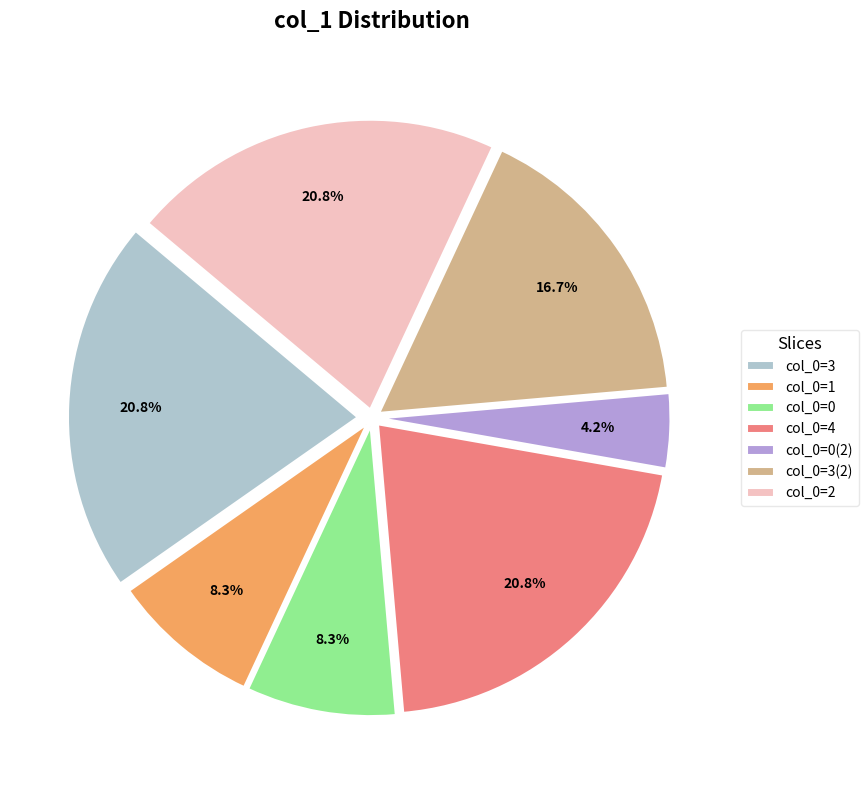

What is the smallest slice in the pie chart?

col_0=0(2)